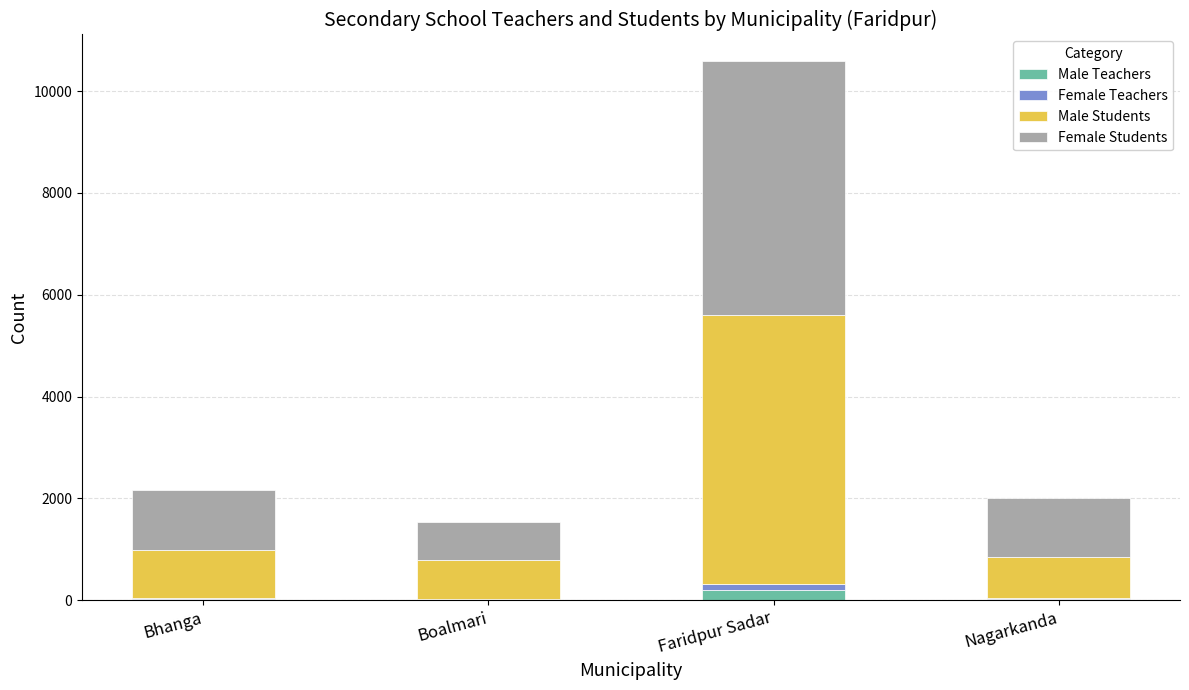

At which category is the sum across all series the highest?

Faridpur Sadar